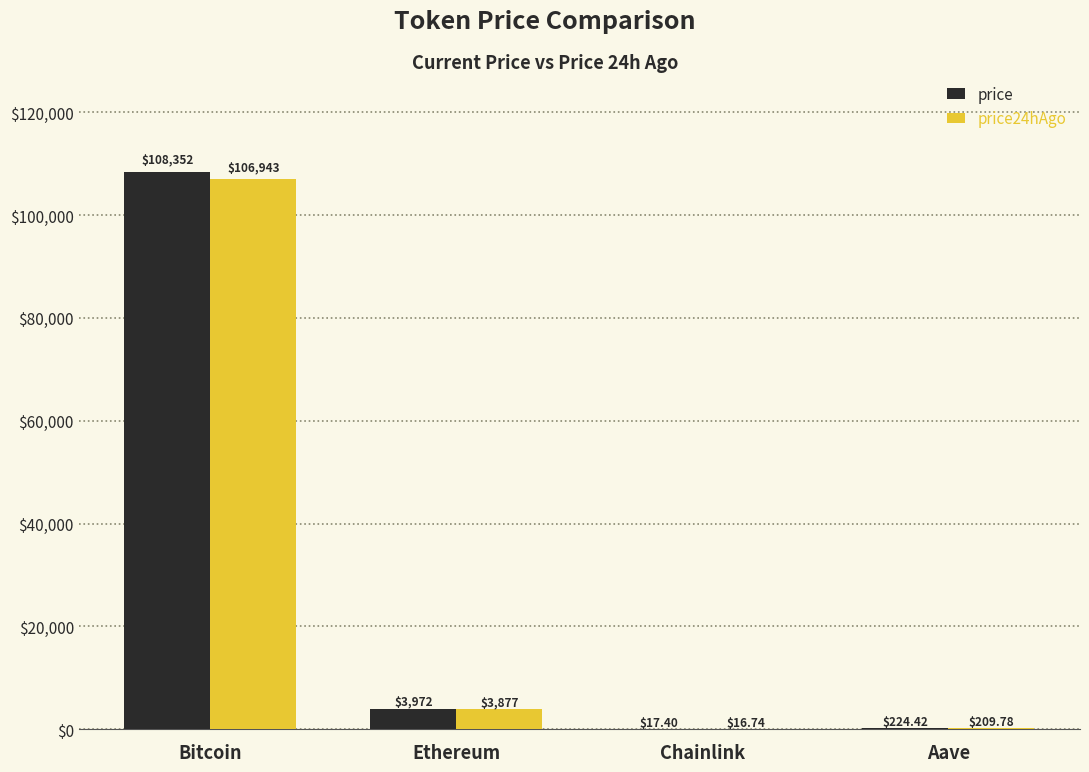

Reading right to left, list all the values displayed in this chart.

price: 224.4	17.4	3972.0	108352.0
price24hAgo: 209.8	16.7	3876.6	106943.0